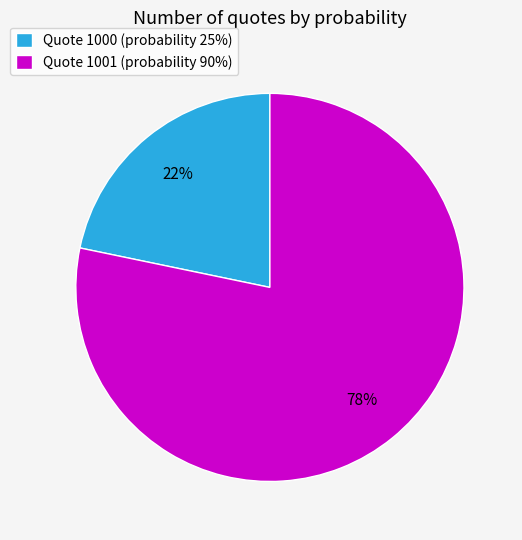

Is it true that Quote 1000 (probability 25%) is 22% of the pie?

True